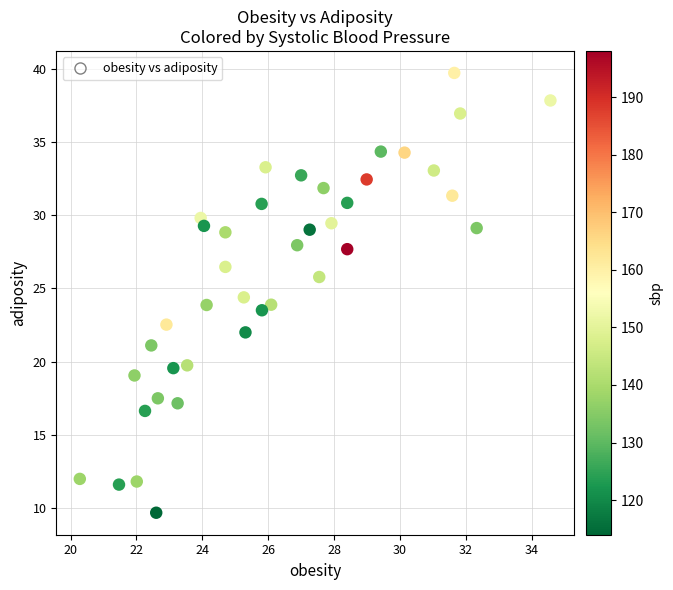

What is the range of Y values (max minus min)?

30.0